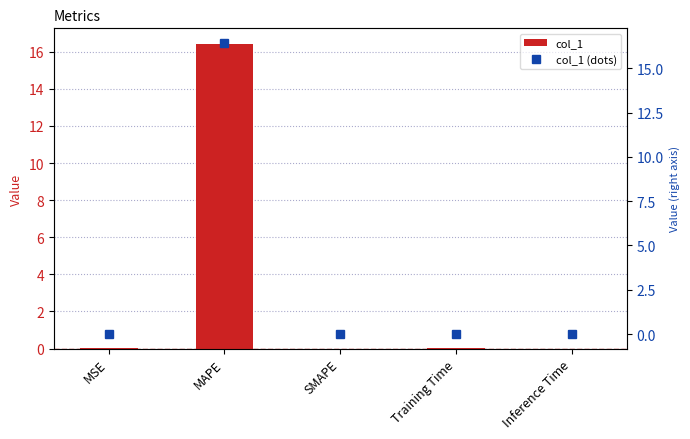

Is it true that col_1 (dots) equals 0.0 at Training Time?

False